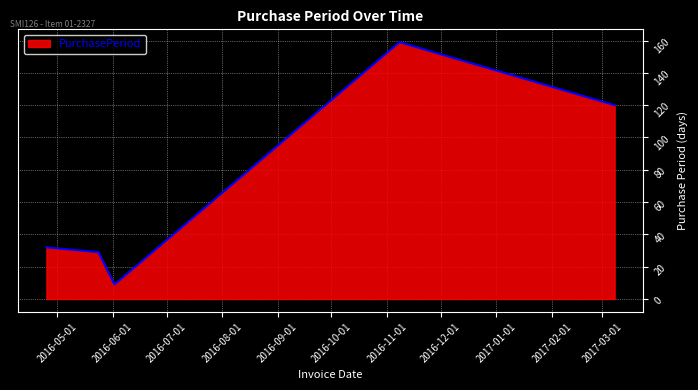

How many lines are shown in the chart?

1